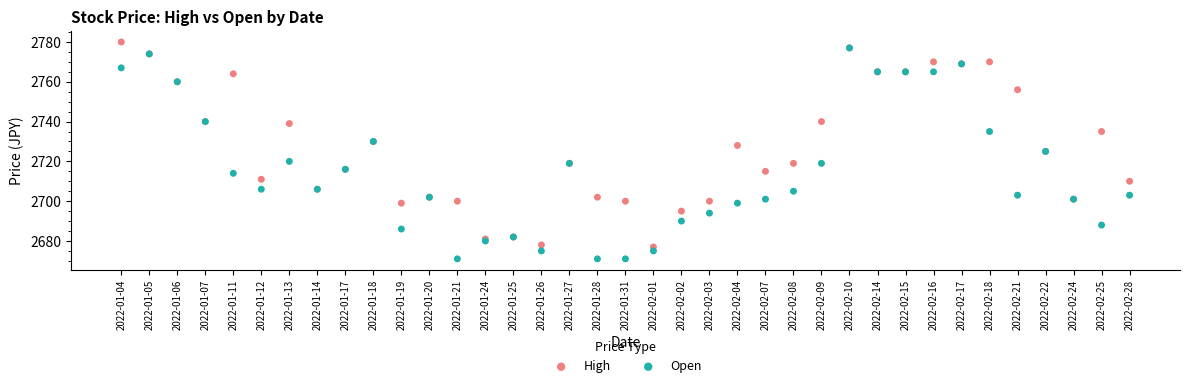

Which series has the largest Y range (max minus min)?

Open